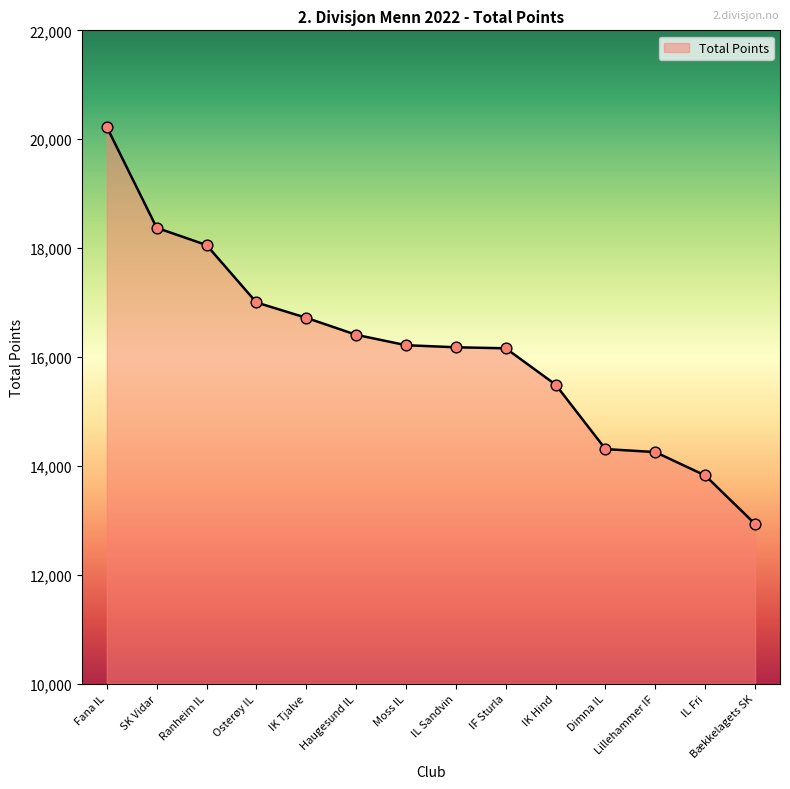

What is the ratio of the value at Fana IL to the value at Osterøy IL?

1.2